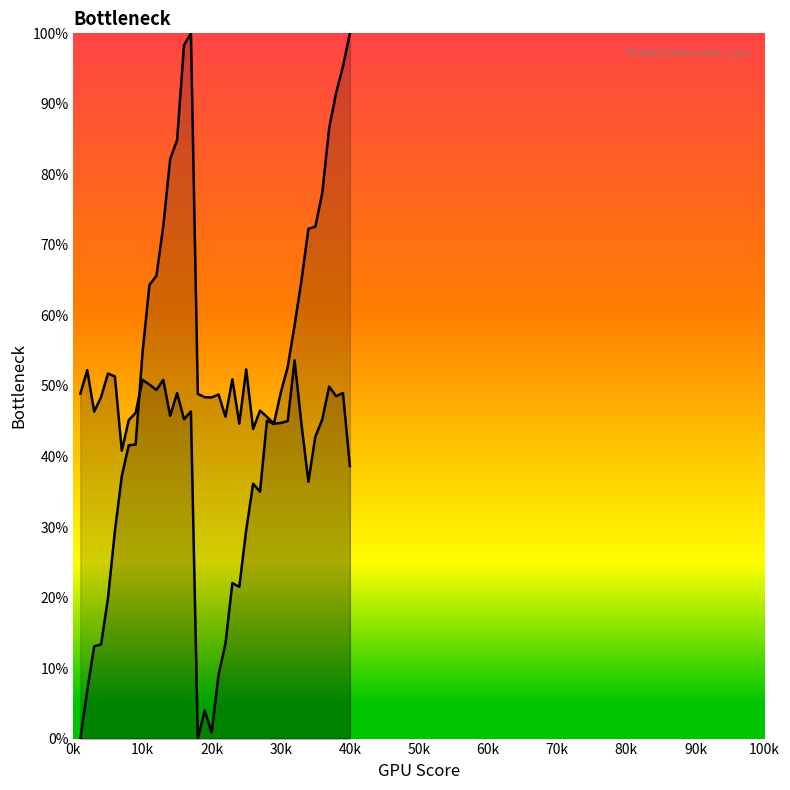

In X2, how many points are higher than both neighbors (excluding endpoints)?

8